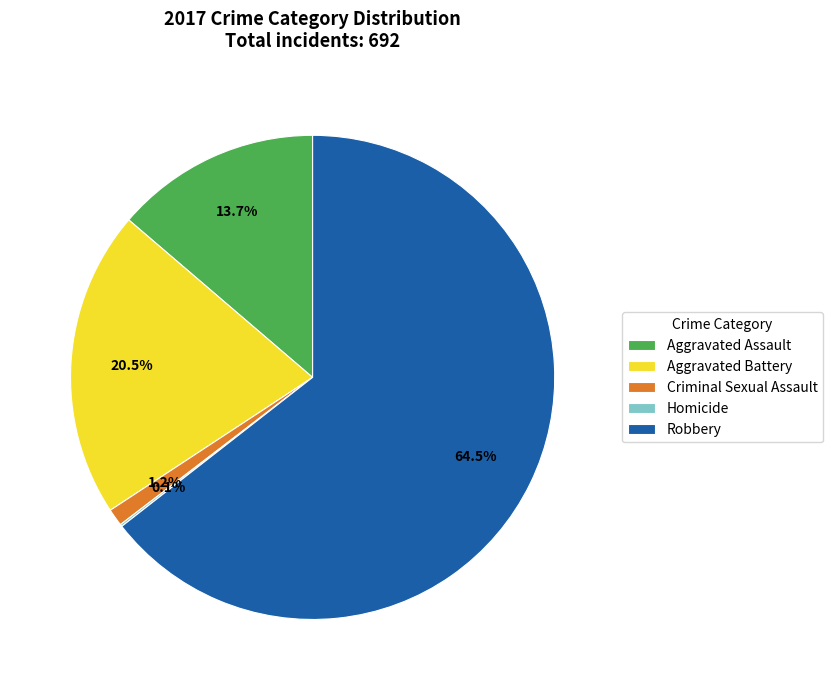

True or false: Aggravated Battery accounts for 7% of the total.

False